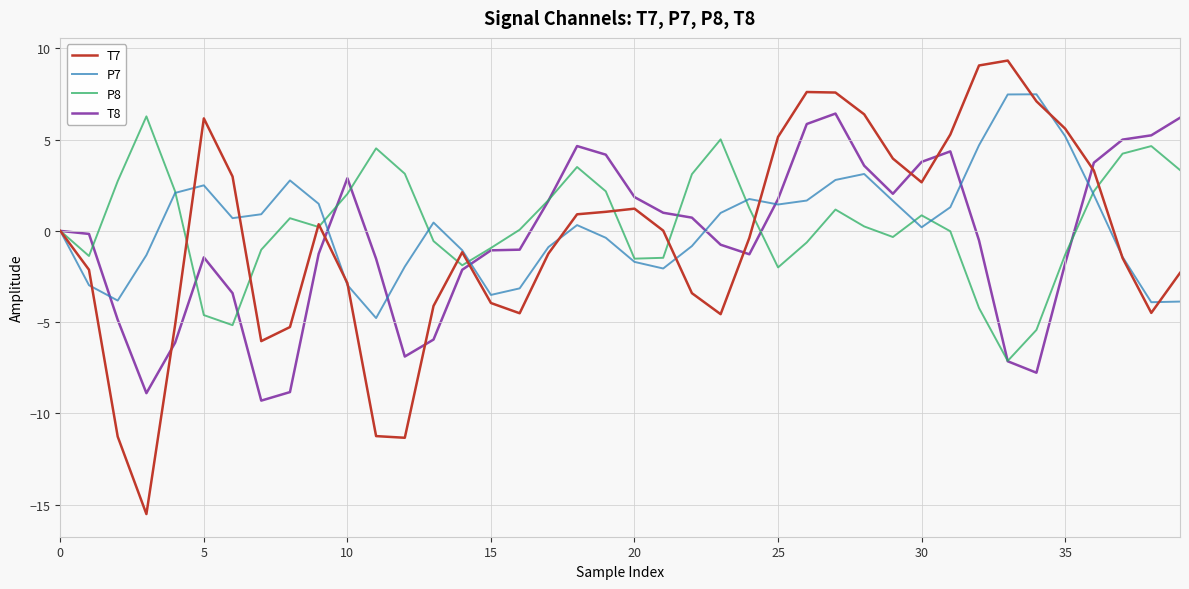

True or false: T8 has more than 2 points higher than both neighbors.

True